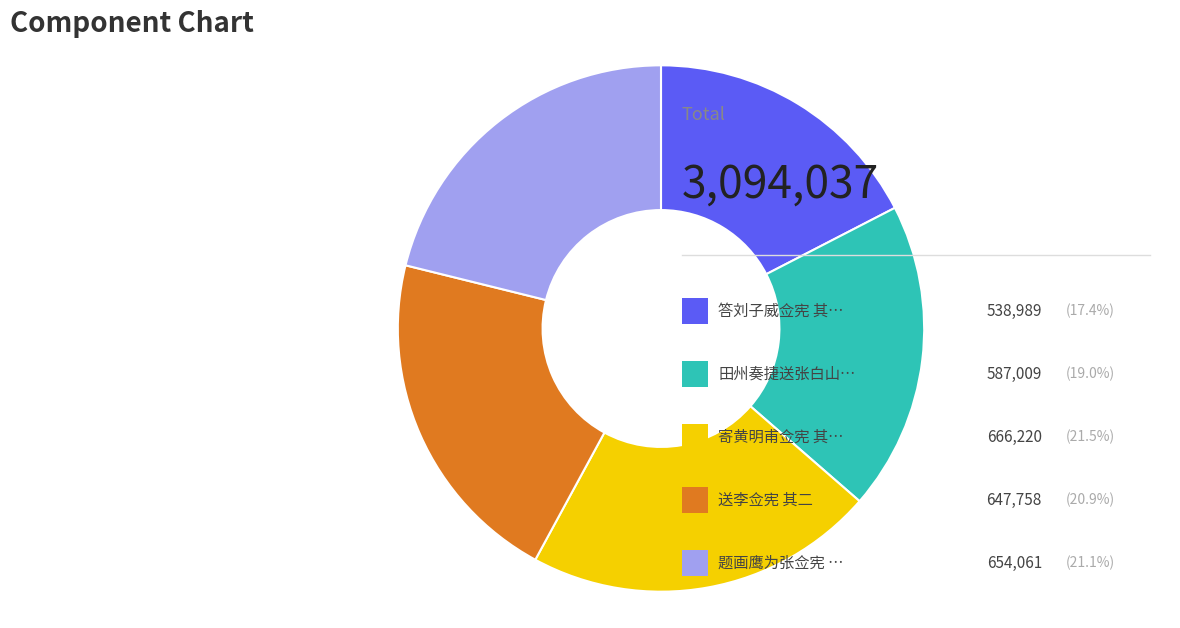

Is there any slice that represents more than half of the pie?

No